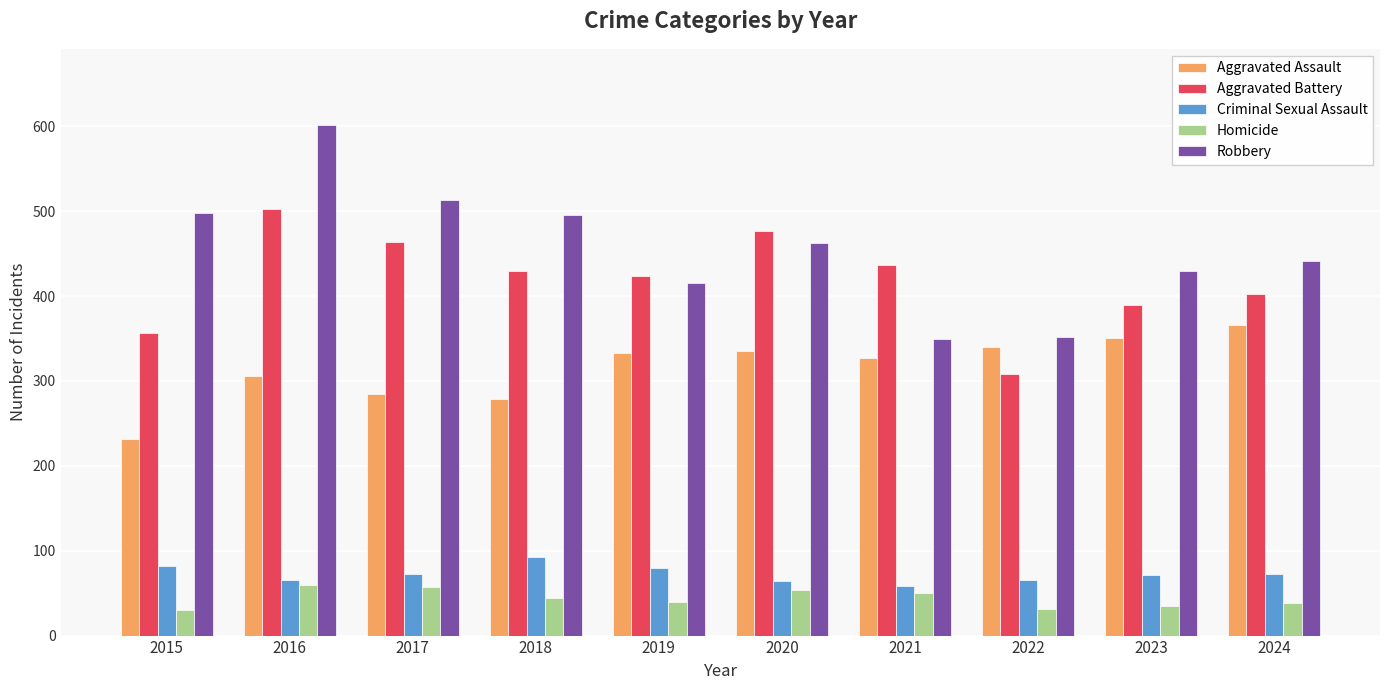

Between 2020 and 2022, which series saw the biggest shift?

Aggravated Battery